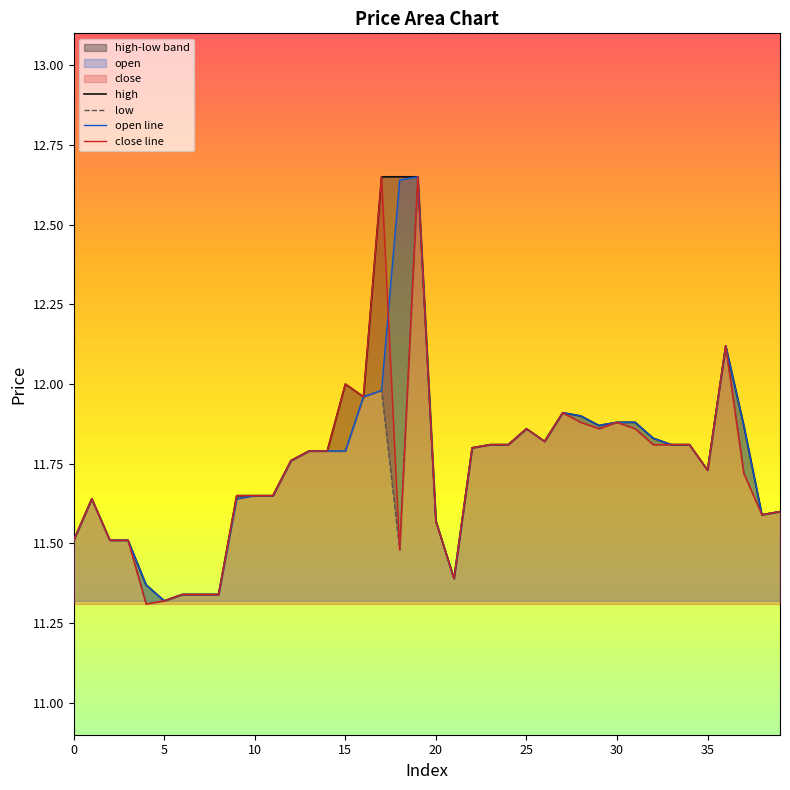

What is the total value across all series at 18?

48.2